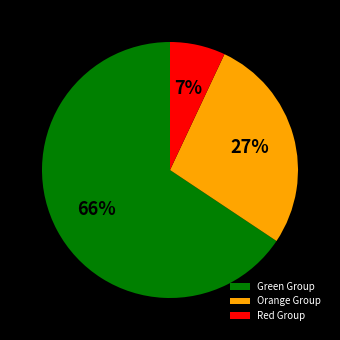

To the nearest percent, what portion does Red Group represent?

7%